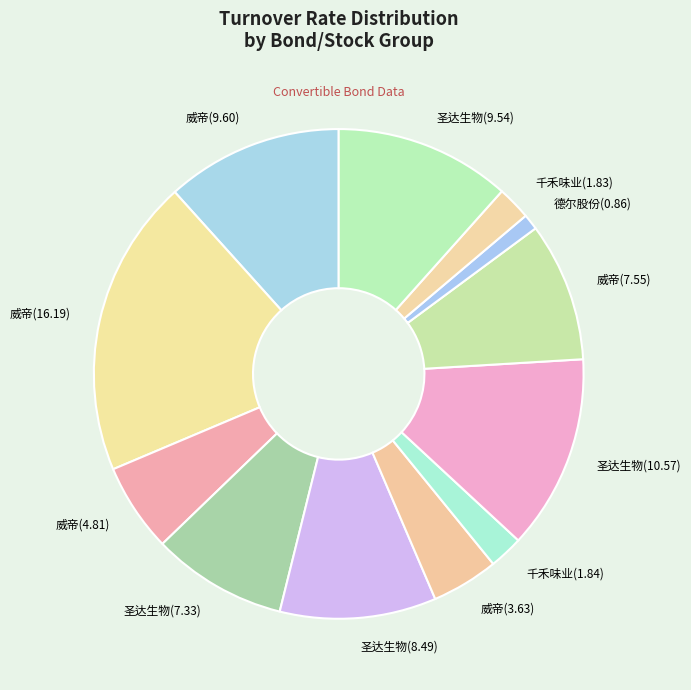

Do 圣达生物(8.49) and 威帝(4.81) together represent more than half of the pie?

No